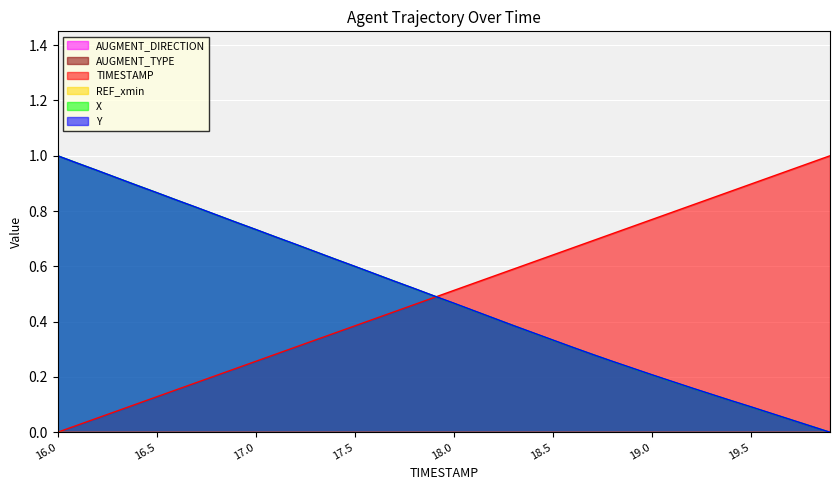

Rank the series by their maximum value, from lowest to highest.

X, Y, TIMESTAMP